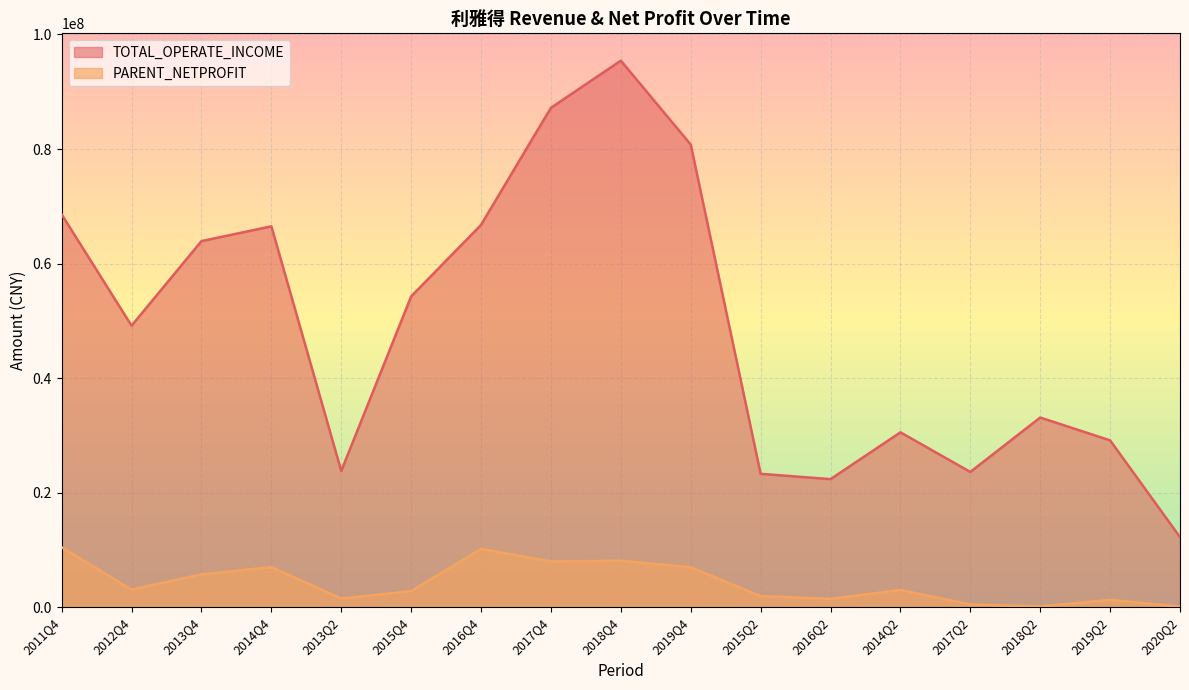

What is the greatest value displayed?

95427603.2